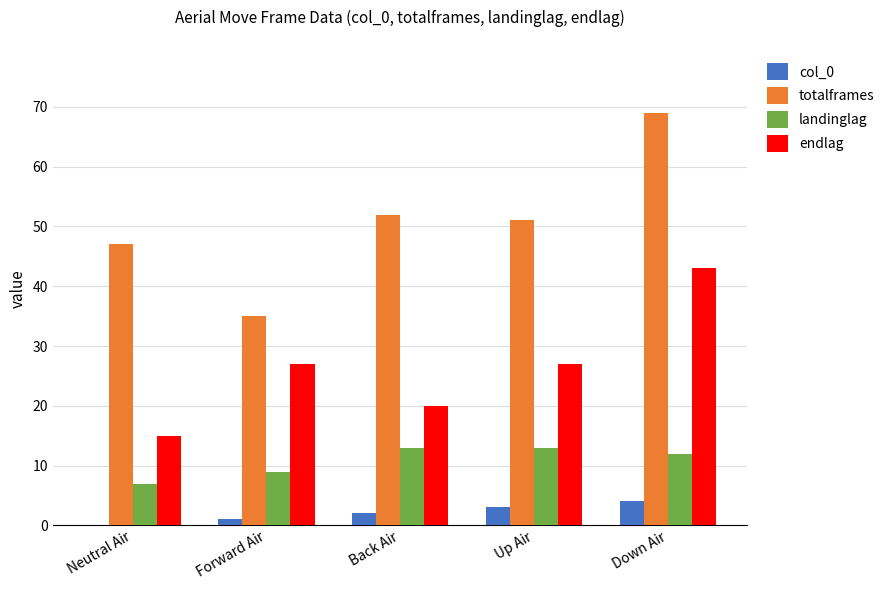

What is the approximate value of landinglag at Down Air?

12